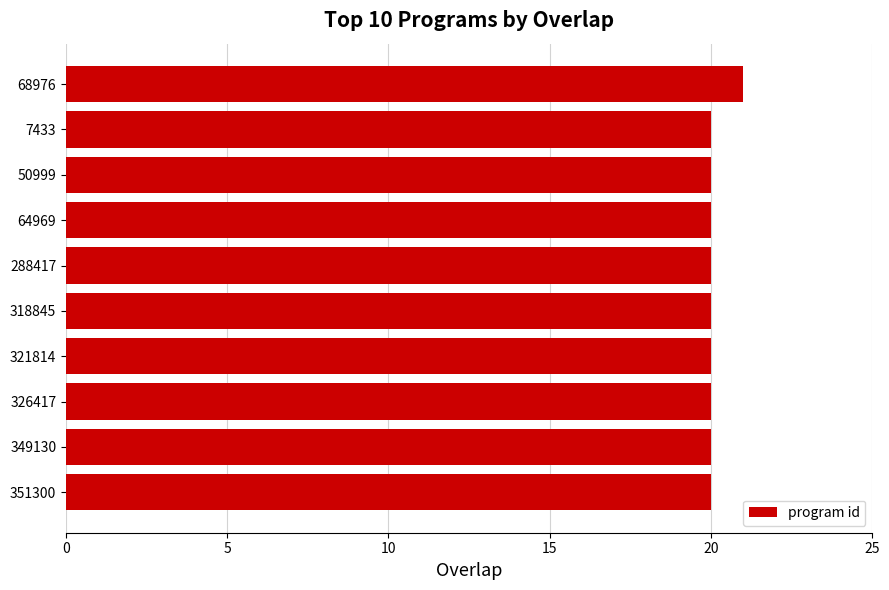

How many categories are shown in the chart?

10